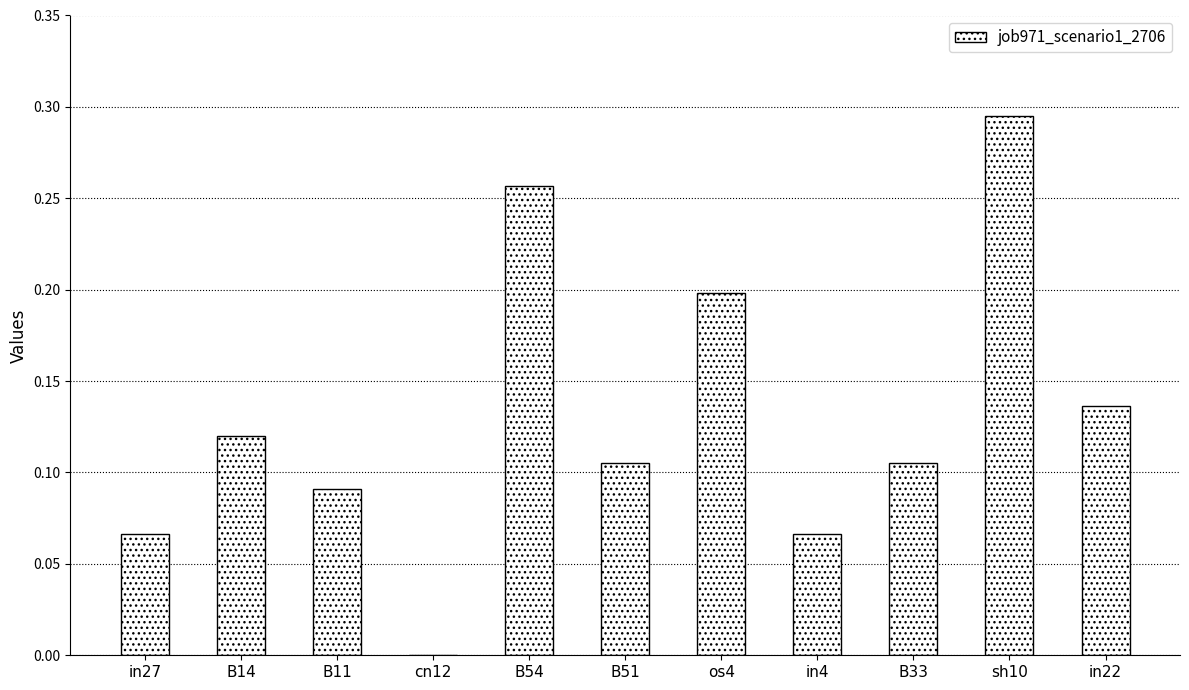

Which label corresponds to the largest value in the chart?

sh10